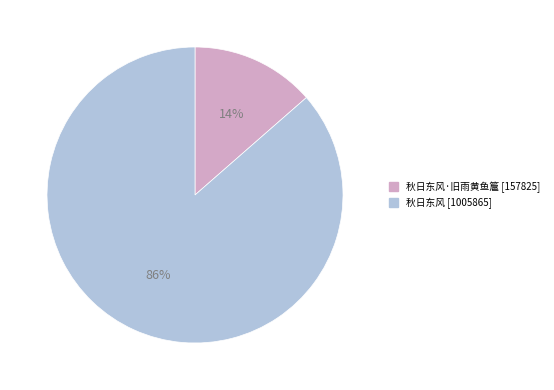

Is it true that 秋日东风·旧雨黄鱼簄 [157825] is 14% of the pie?

True